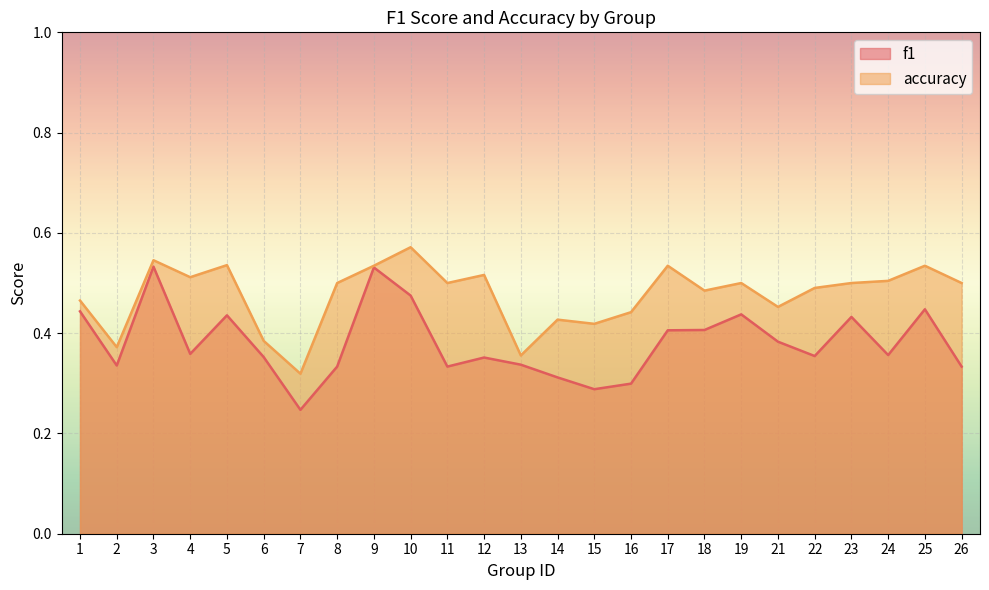

What is the difference between the maximum and second lowest values in the f1 series?

0.2